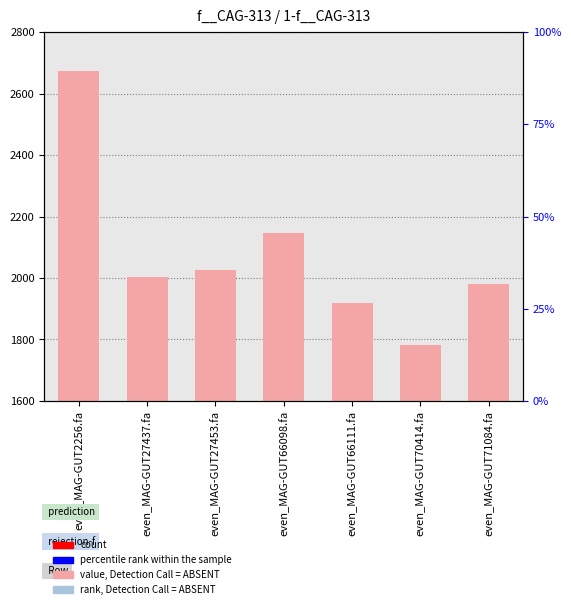

Is it true that the value at even_MAG-GUT70414.fa is 2721.6?

False